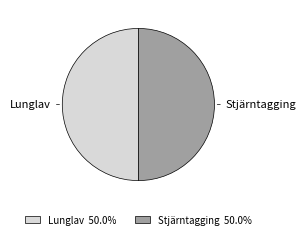

What is the ratio of the value at Stjärntagging to the value at Lunglav?

1.0